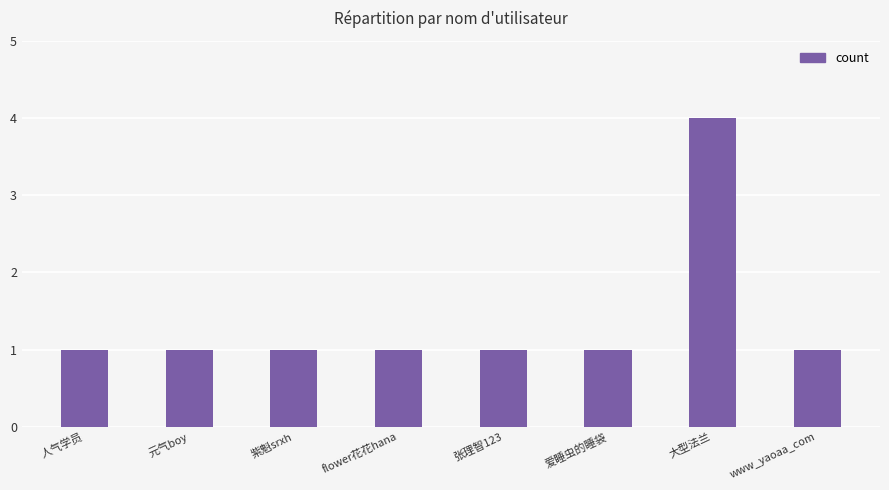

At which category does the chart reach its peak across all series?

大型法兰